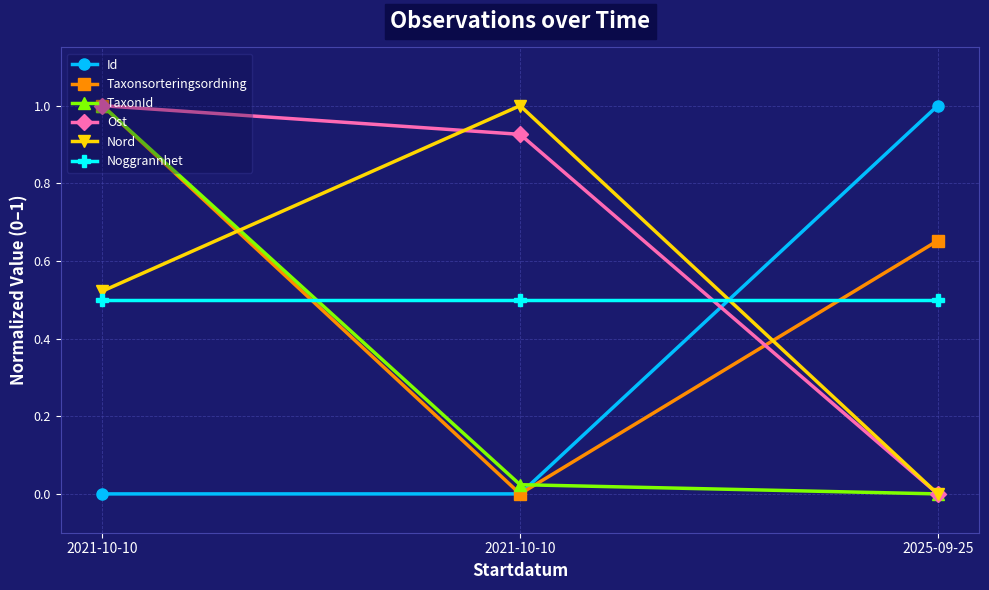

Which has a higher value, 2021-10-10 or 2021-10-10?

2021-10-10